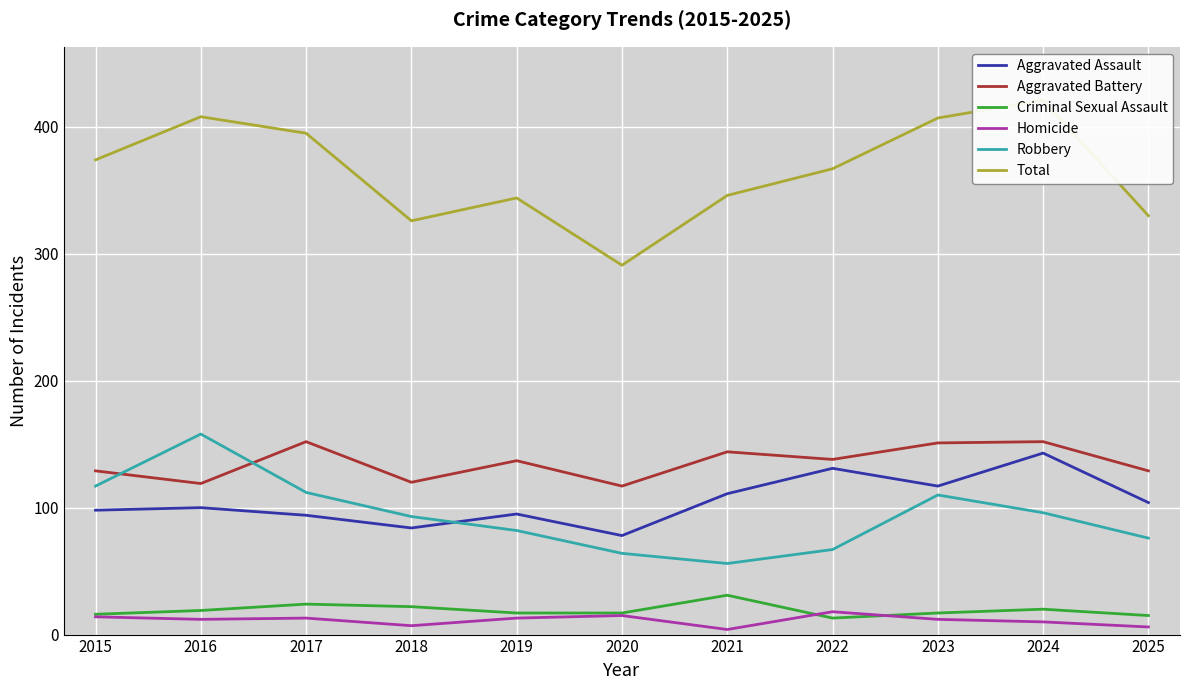

Count the number of categories in the chart.

11